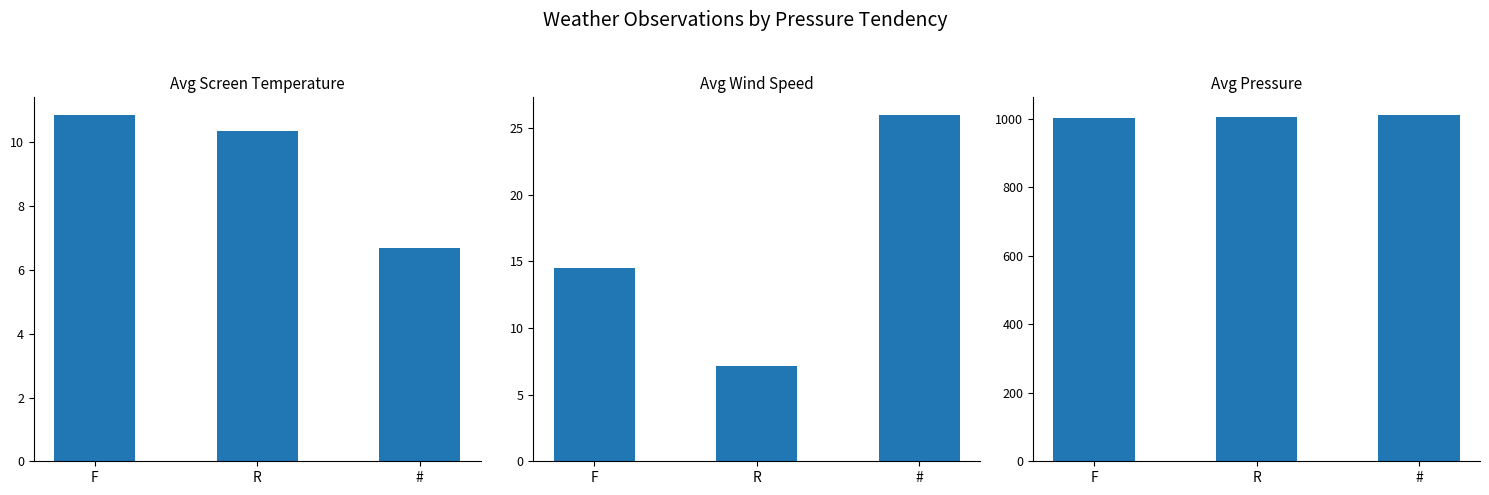

At which label is Avg Screen Temperature closest to 8?

#